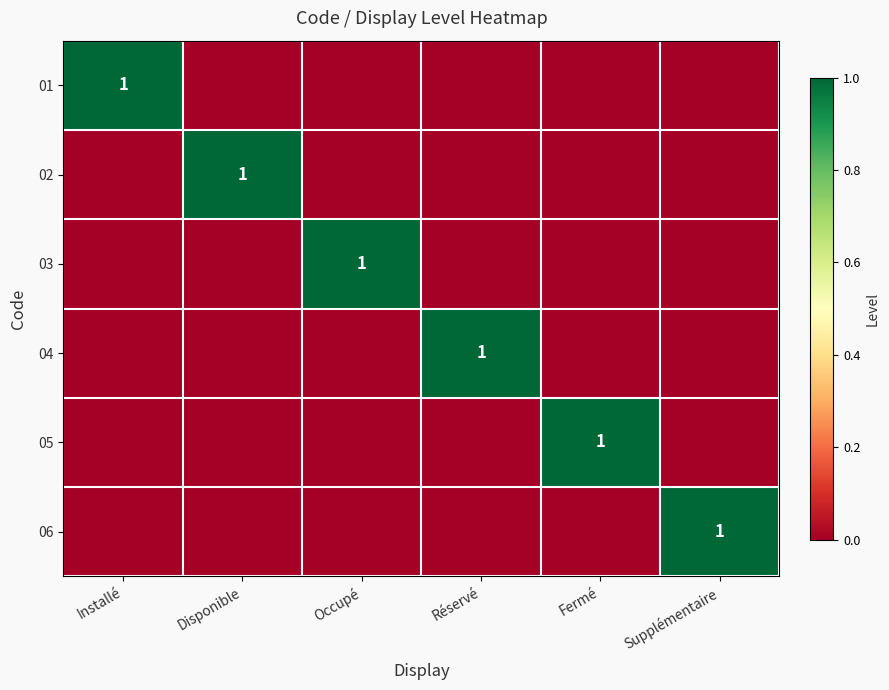

Which has a higher value, Installé or Supplémentaire?

Installé